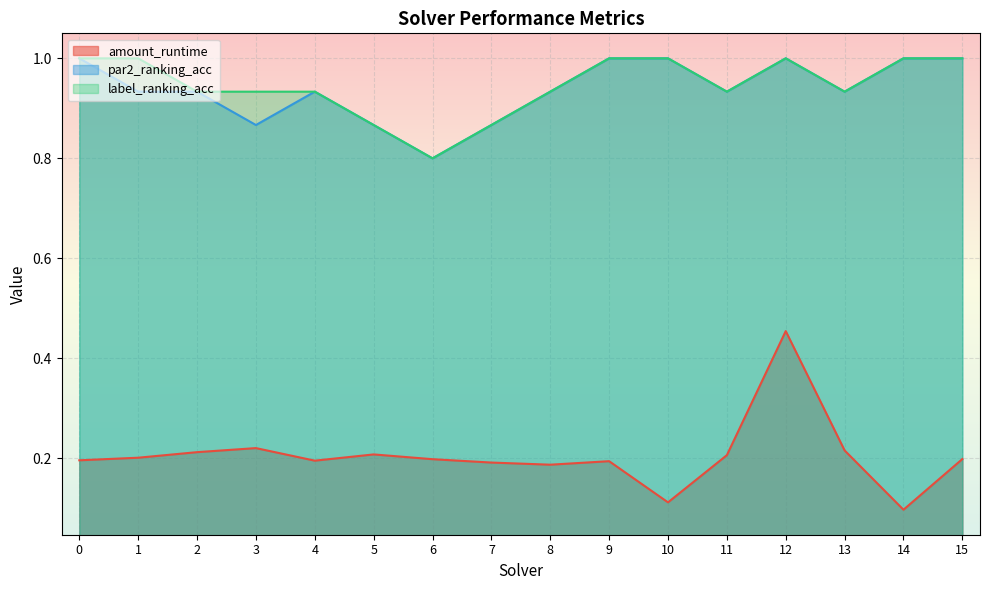

The par2_ranking_acc series shows 0.5 at 10. True or false?

False